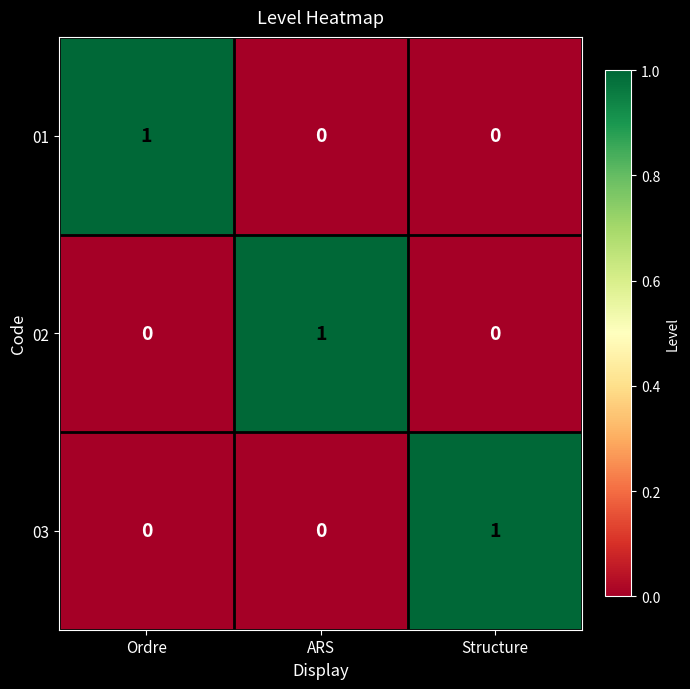

Count the 02 values in the range 0 to 1.

3